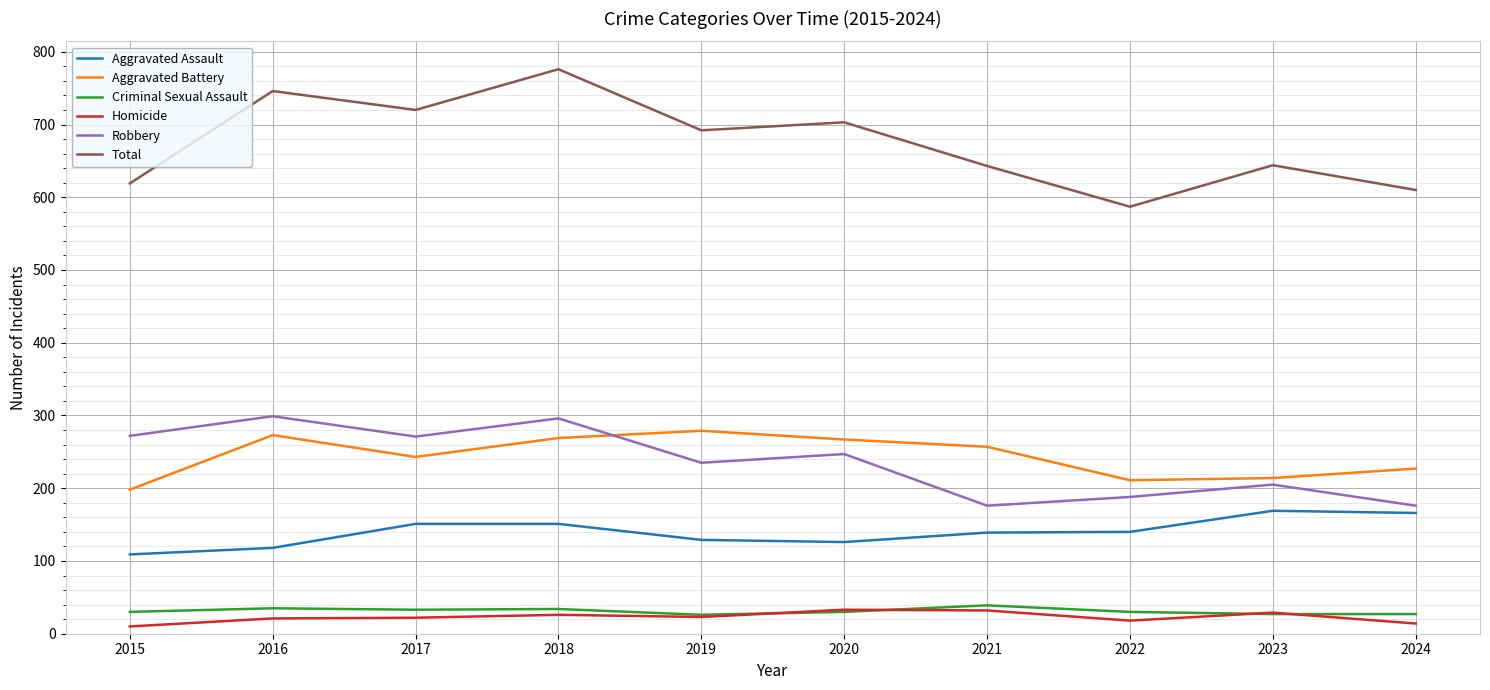

Which series changed the most between 2017 and 2022?

Total